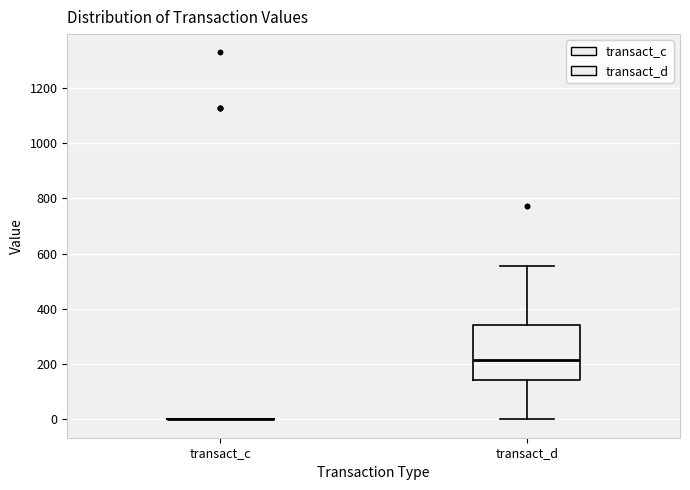

Reading left to right, transcribe this box plot: for each box, give where its median line is, the range the box spans, and where its two whiskers end, as read against the y-axis. The values are not printed on the chart, so give them approximately, as read against the axis.

transact_c: box collapsed to a line at 0, whiskers 0 to 0
transact_d: median 220, box 140 to 340, whiskers 0 to 560